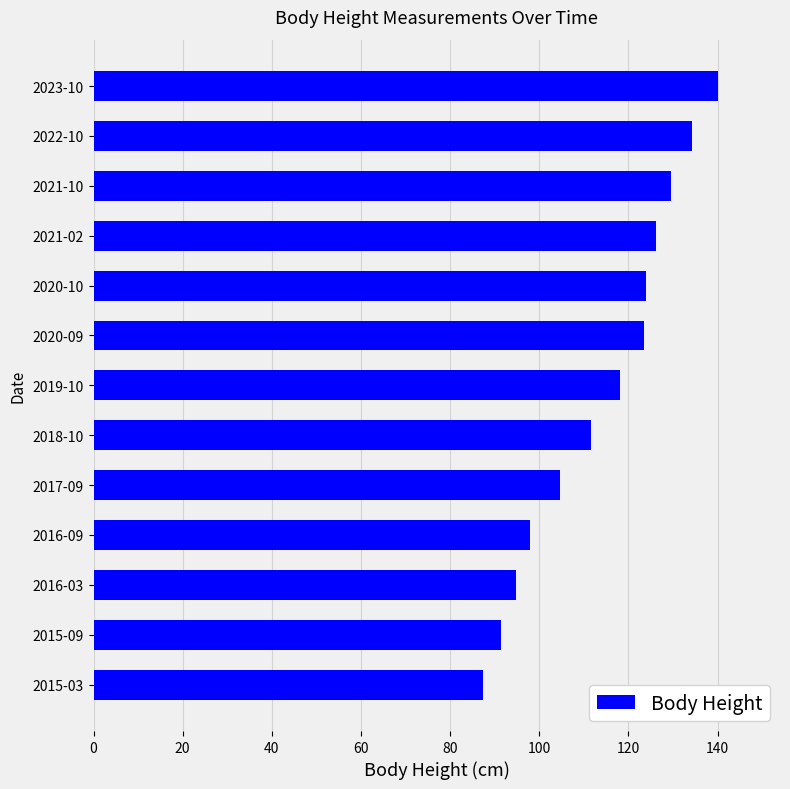

Approximately how many times larger is the value at 2016-03 compared to 2020-09?

0.8